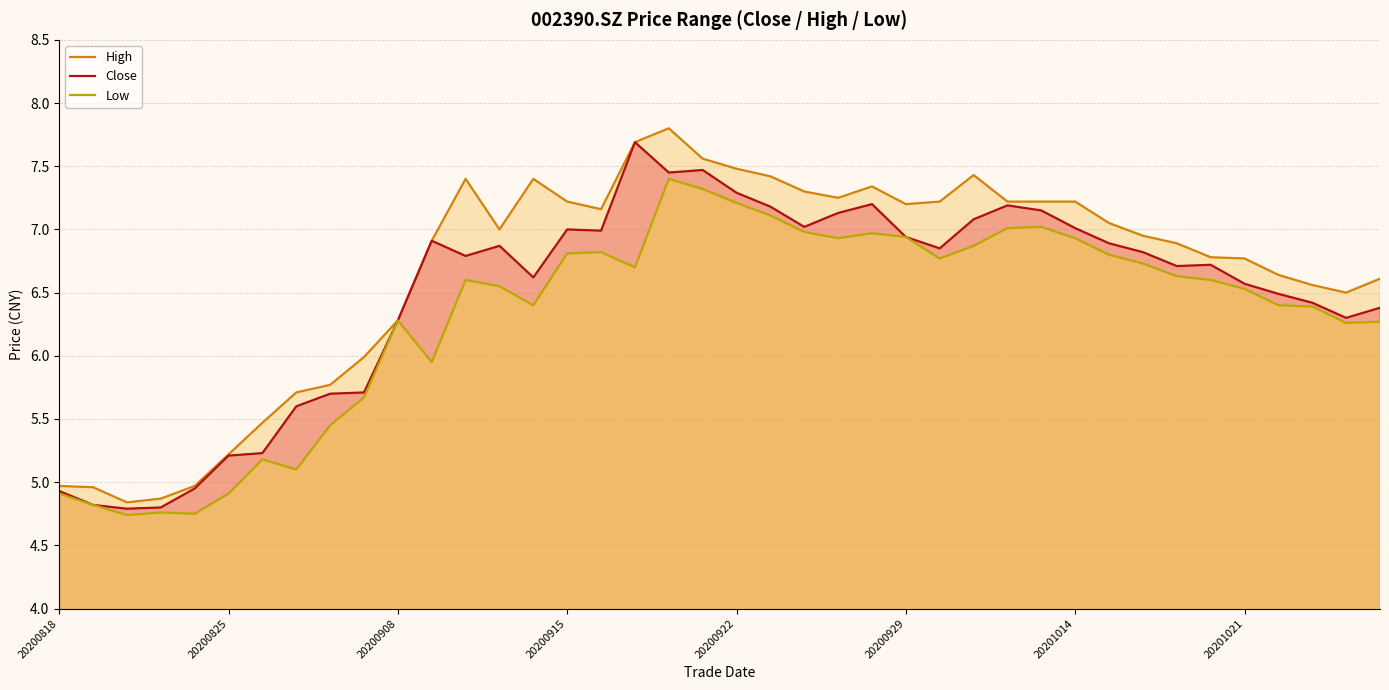

Reading left to right, what are all the values shown in this chart?

High: 5.0	5.0	4.8	4.9	5.0	5.2	5.5	5.7	5.8	6.0	6.3	6.9	7.4	7.0	7.4	7.2	7.2	7.7	7.8	7.6	7.5	7.4	7.3	7.2	7.3	7.2	7.2	7.4	7.2	7.2	7.2	7.0	7.0	6.9	6.8	6.8	6.6	6.6	6.5	6.6
Close: 4.9	4.8	4.8	4.8	5.0	5.2	5.2	5.6	5.7	5.7	6.3	6.9	6.8	6.9	6.6	7.0	7.0	7.7	7.5	7.5	7.3	7.2	7.0	7.1	7.2	6.9	6.8	7.1	7.2	7.2	7.0	6.9	6.8	6.7	6.7	6.6	6.5	6.4	6.3	6.4
Low: 4.9	4.8	4.7	4.8	4.8	4.9	5.2	5.1	5.5	5.7	6.3	6.0	6.6	6.5	6.4	6.8	6.8	6.7	7.4	7.3	7.2	7.1	7.0	6.9	7.0	6.9	6.8	6.9	7.0	7.0	6.9	6.8	6.7	6.6	6.6	6.5	6.4	6.4	6.3	6.3